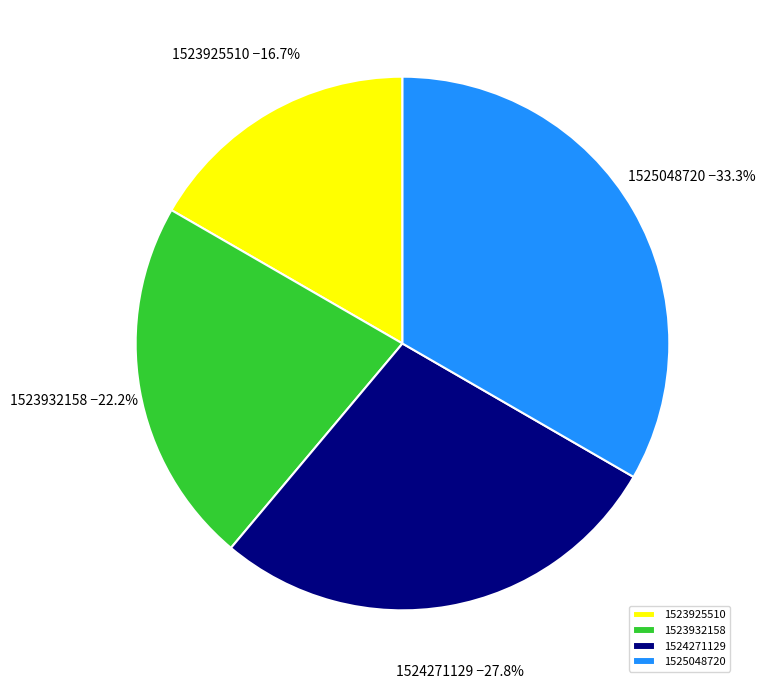

Is it true that 1524271129 is 28% of the pie?

True